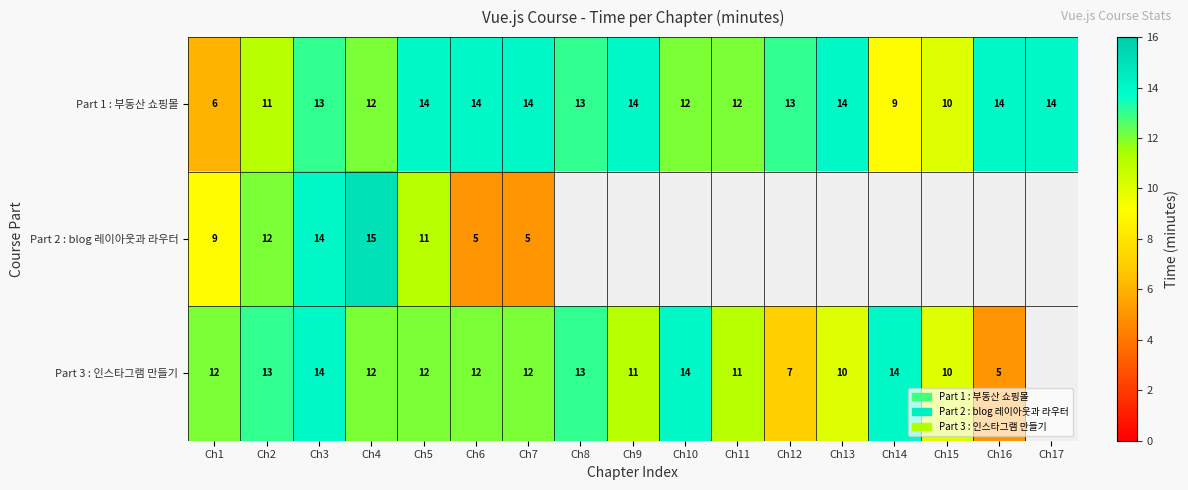

Is it true that Part 3 : 인스타그램 만들기 equals 10 at Ch15?

True